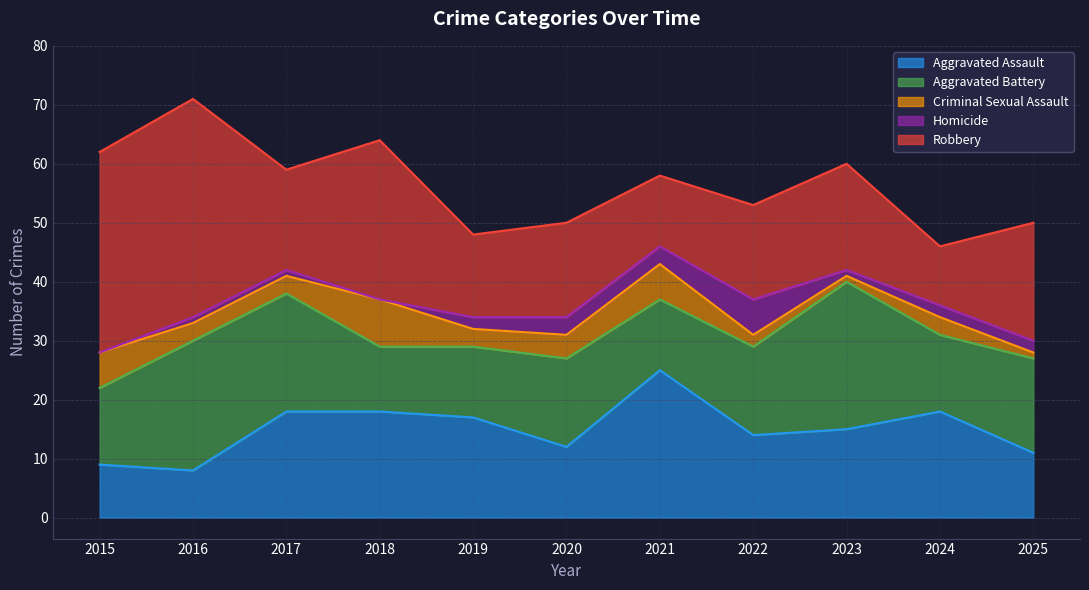

At which category does Aggravated Assault reach its first local valley?

2016